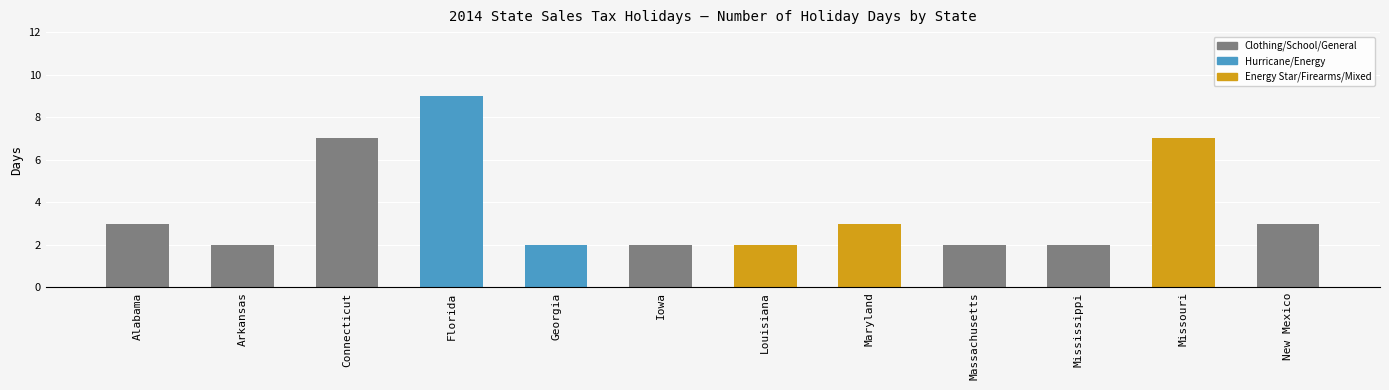

Which category has the highest value across all series?

Florida